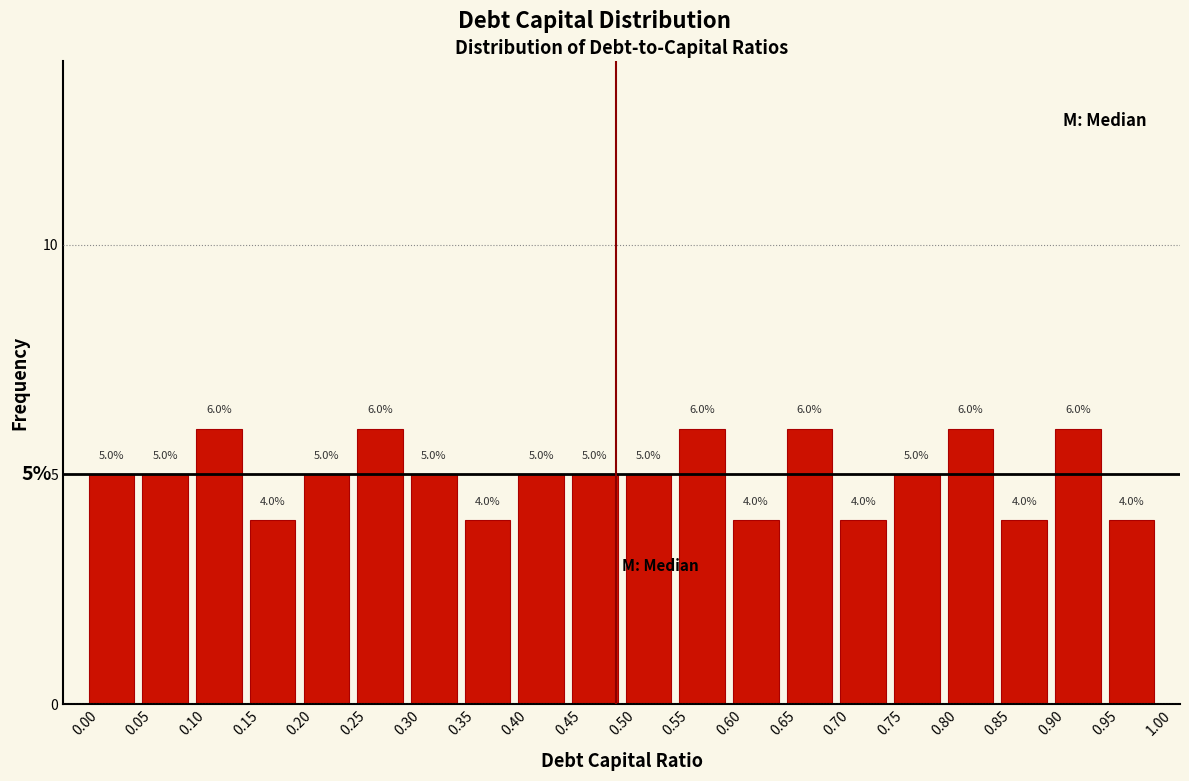

Reading left to right, transcribe this chart: for each bar, give the range it covers on the x-axis and its height.

0.00 to 0.05: 5.0
0.05 to 0.10: 5.0
0.10 to 0.15: 6.0
0.15 to 0.20: 4.0
0.20 to 0.25: 5.0
0.25 to 0.30: 6.0
0.30 to 0.35: 5.0
0.35 to 0.40: 4.0
0.40 to 0.45: 5.0
0.45 to 0.50: 5.0
0.50 to 0.55: 5.0
0.55 to 0.60: 6.0
0.60 to 0.65: 4.0
0.65 to 0.70: 6.0
0.70 to 0.75: 4.0
0.75 to 0.80: 5.0
0.80 to 0.85: 6.0
0.85 to 0.90: 4.0
0.90 to 0.95: 6.0
0.95 to 1.00: 4.0